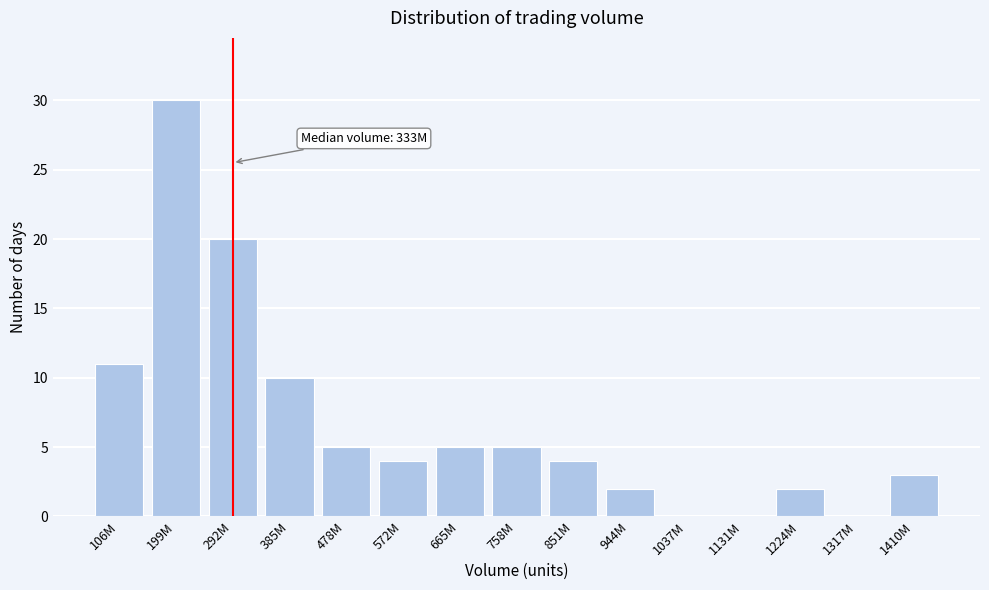

Reading right to left, transcribe all the data shown in this chart.

1410M=3	1317M=0	1224M=2	1131M=0	1037M=0	944M=2	851M=4	758M=5	665M=5	572M=4	478M=5	385M=10	292M=20	199M=30	106M=11